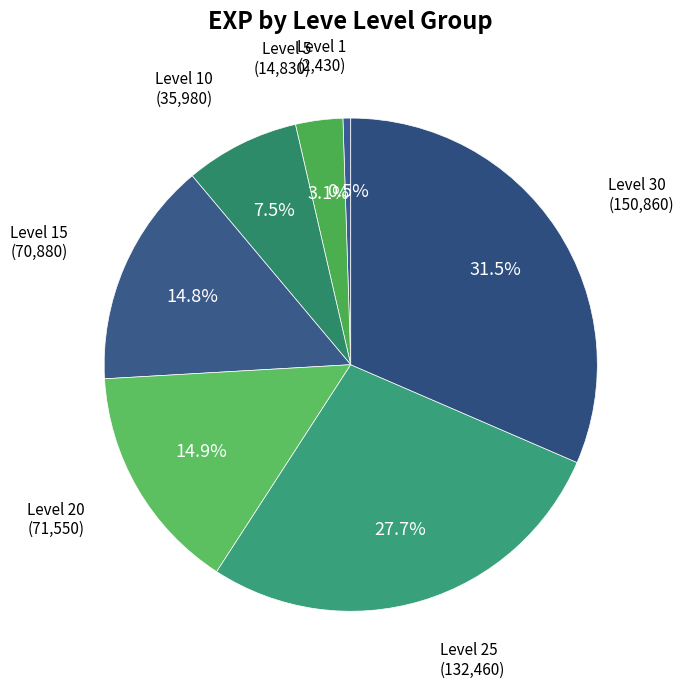

To the nearest percent, what is the difference between the largest and smallest slice percentages?

31%